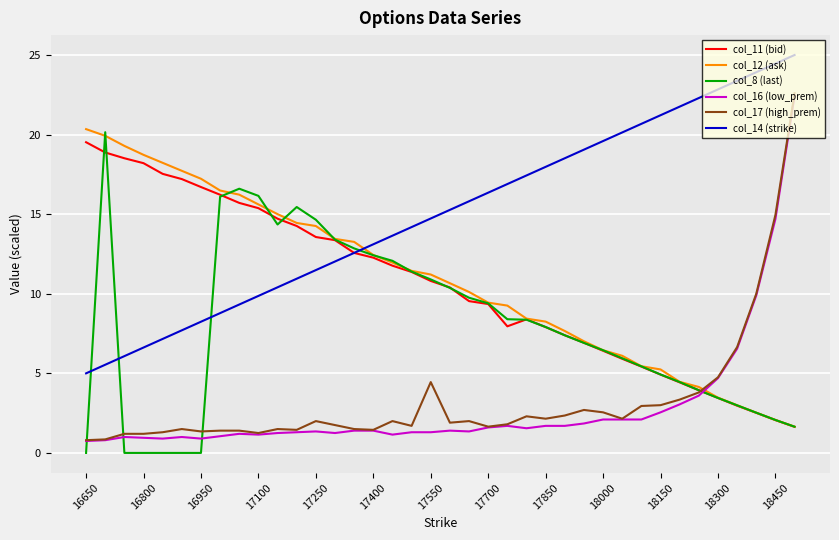

What is the difference between the maximum and minimum values in the col_14 (strike) series?

20.0